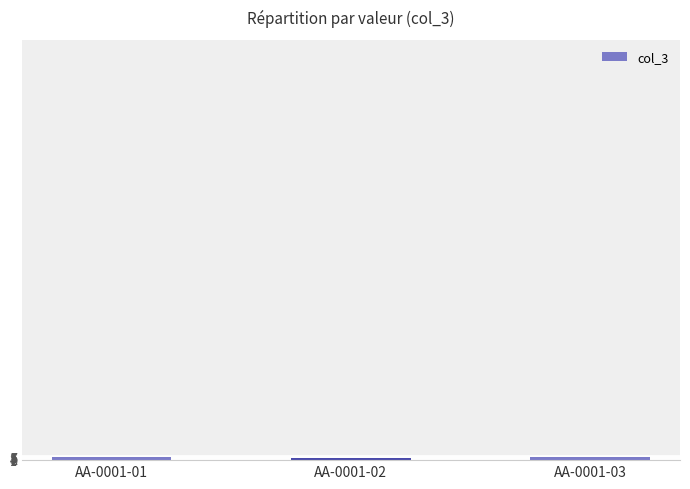

What is the ratio of the value at AA-0001-03 to the value at AA-0001-02?

1.7